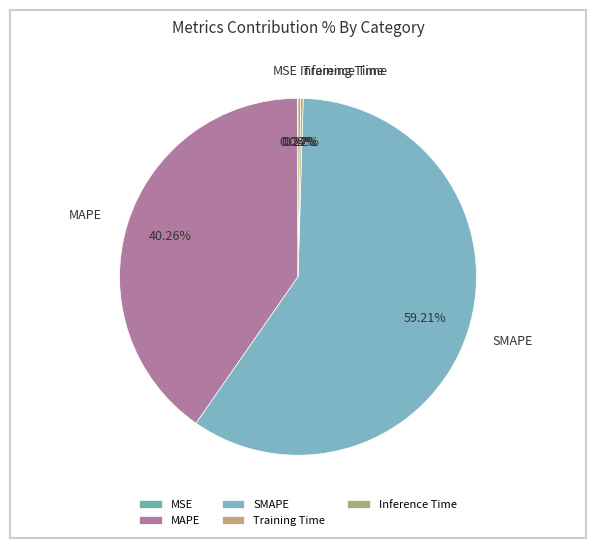

Does SMAPE represent more than half of the total?

Yes